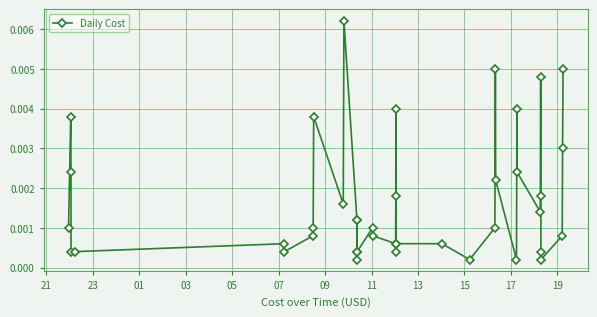

True or false: the data has more than 2 interior local peaks.

True